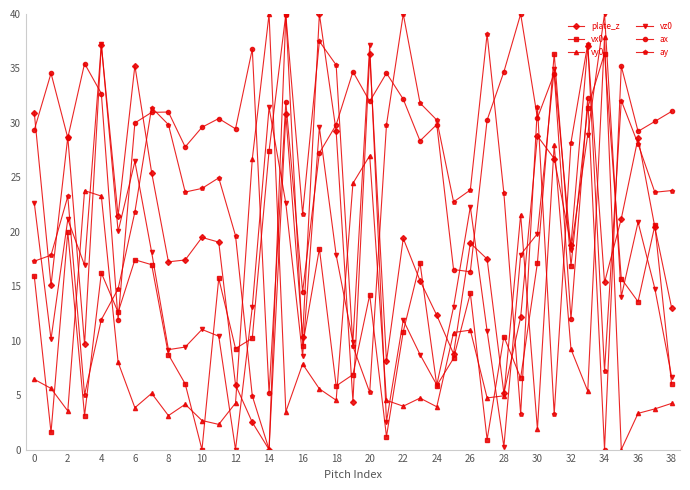

True or false: vx0 has more than 1 points higher than both neighbors.

True